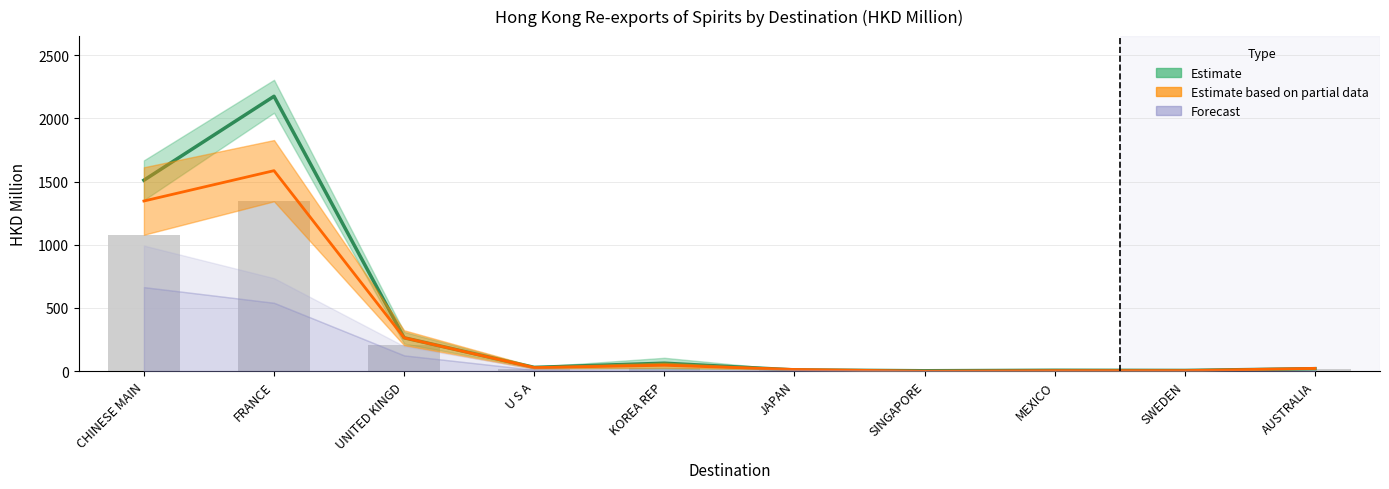

What is the label of the 8th bar from the left?

MEXICO